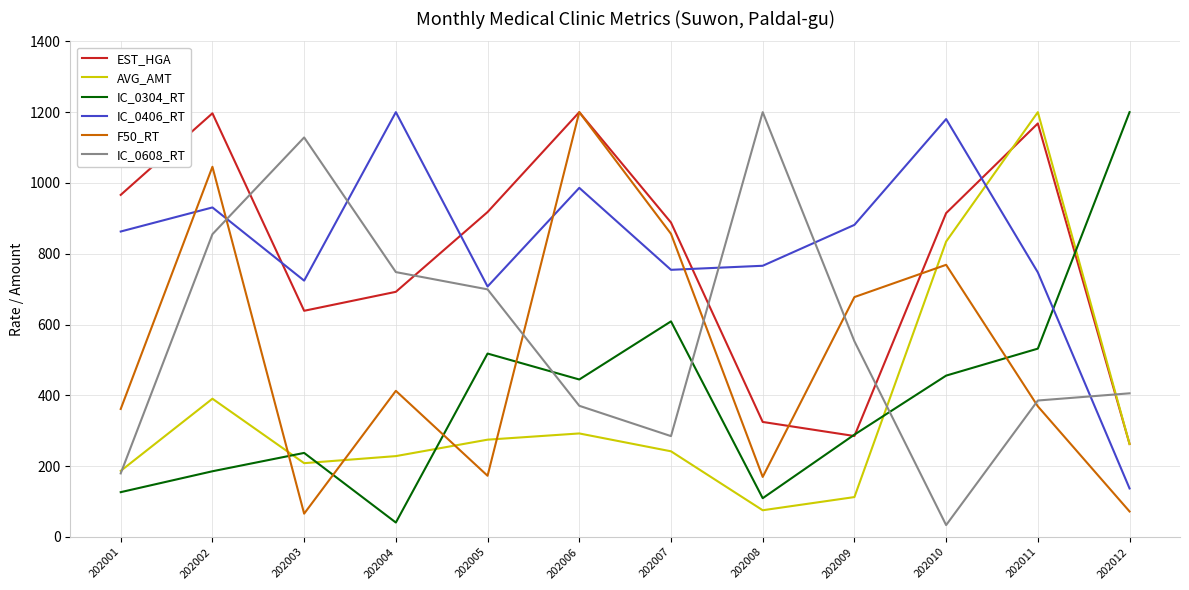

What is the minimum value for EST_HGA?

262.6